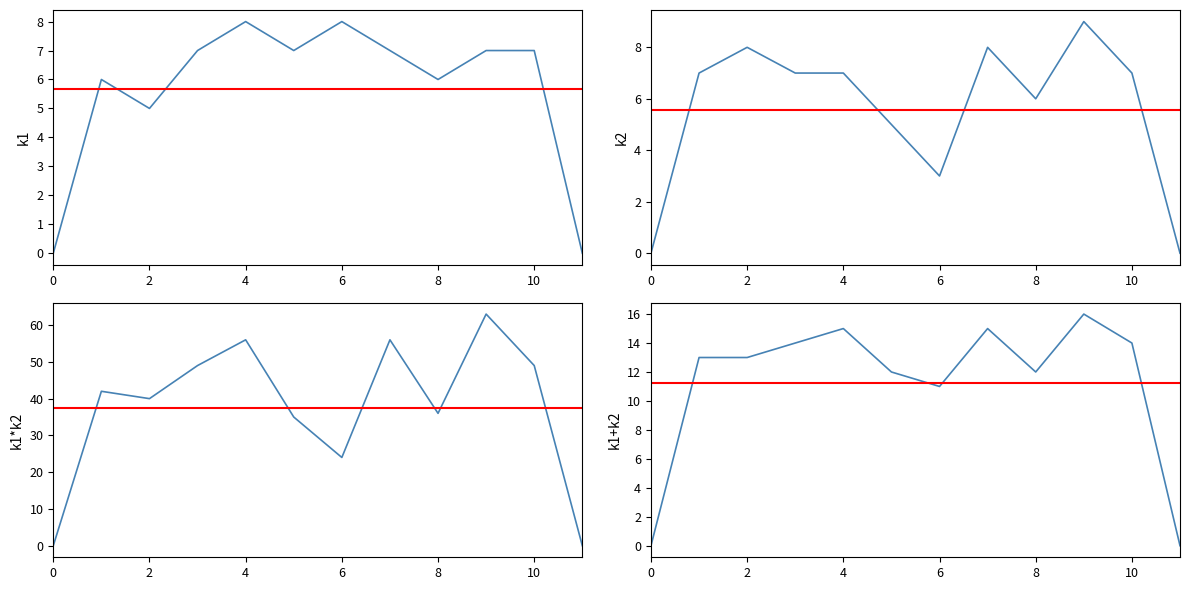

True or false: k1 and k2 cross at least once.

True